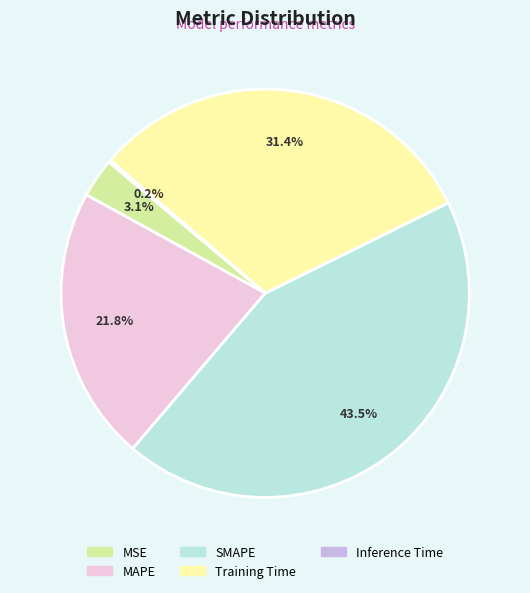

Approximately how many times larger is the value at MSE compared to SMAPE?

0.1